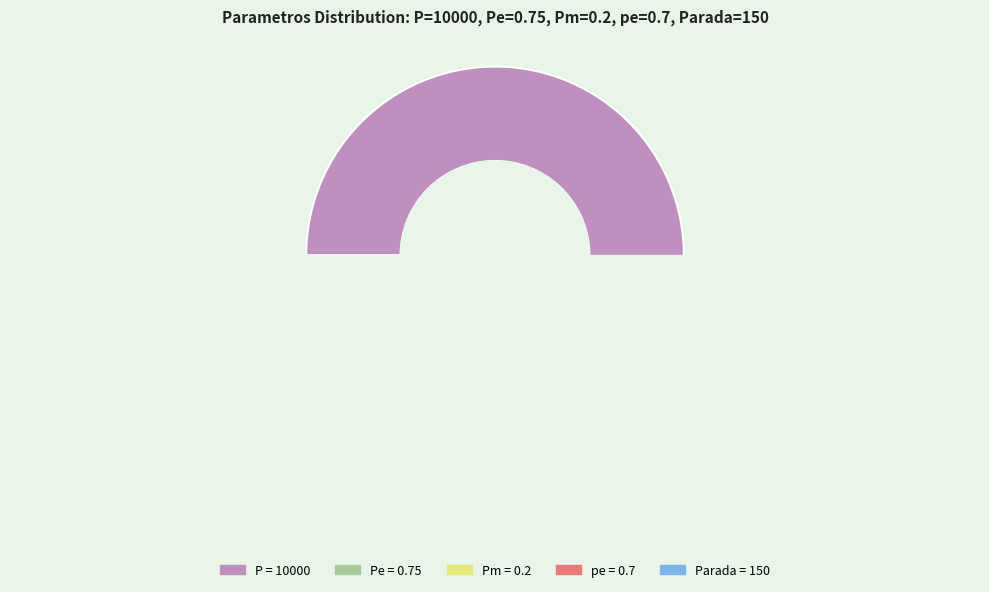

Rank the categories by value from lowest to highest.

Pm, pe, Pe, Parada, P